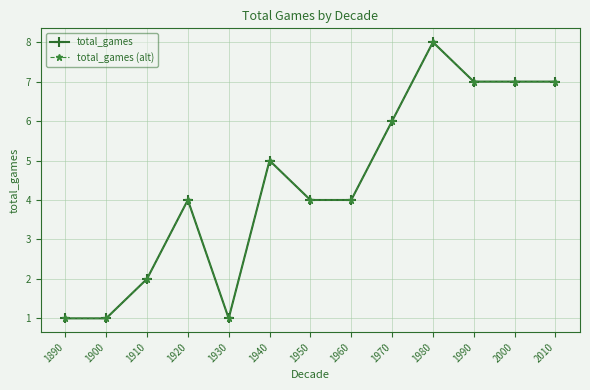

What is the sum of the total_games values at 1890 and 1940?

6